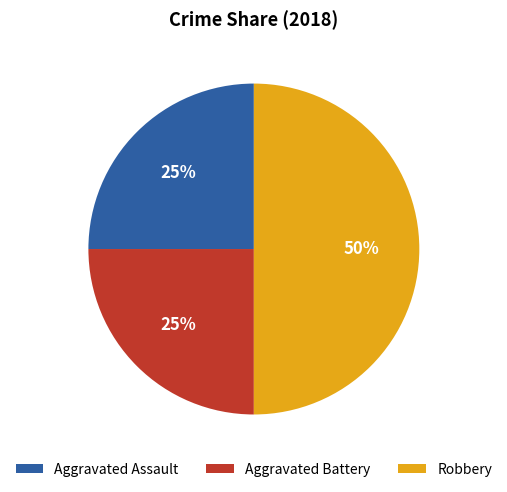

Is Aggravated Assault the majority of the pie?

No